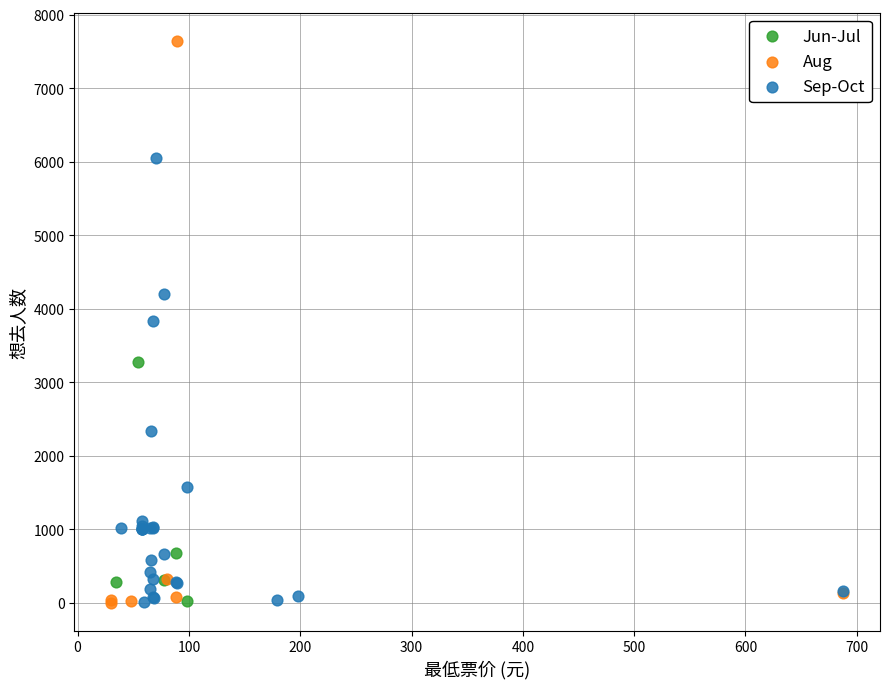

Which series reaches the maximum Y coordinate?

Aug